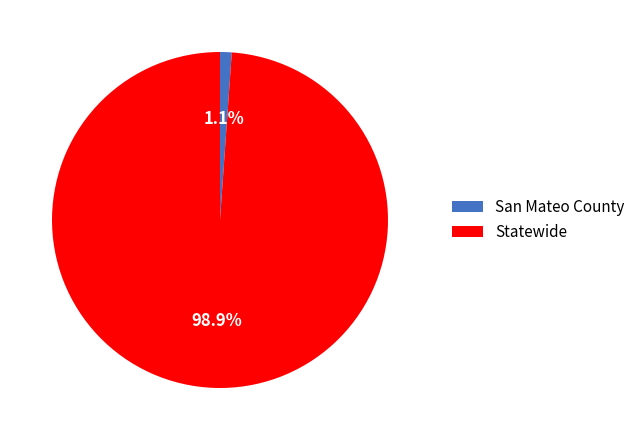

To the nearest percent, what is the difference between the largest and smallest slice percentages?

98%